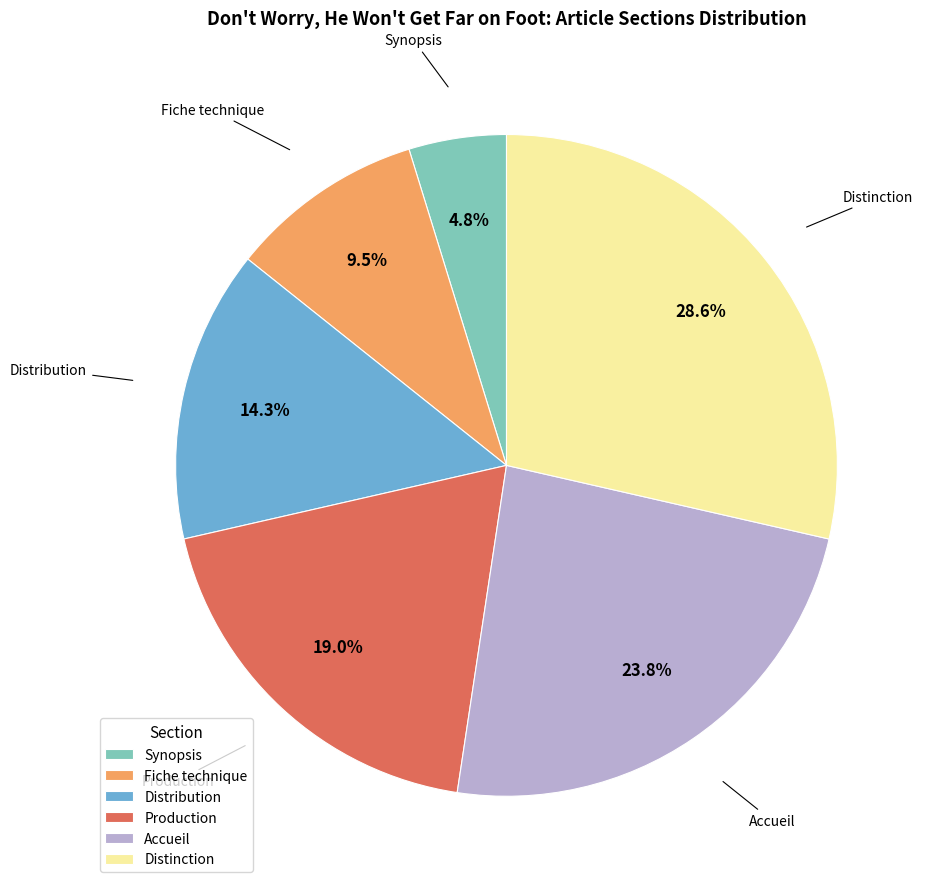

How many segments does this pie chart have?

6